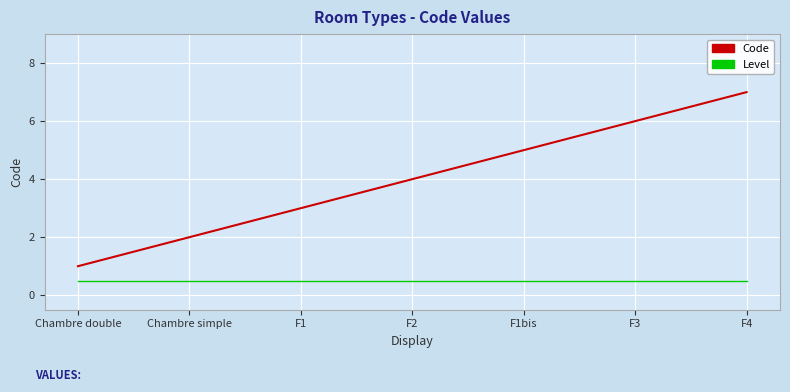

Is it true that Level equals 0.1 at F4?

False